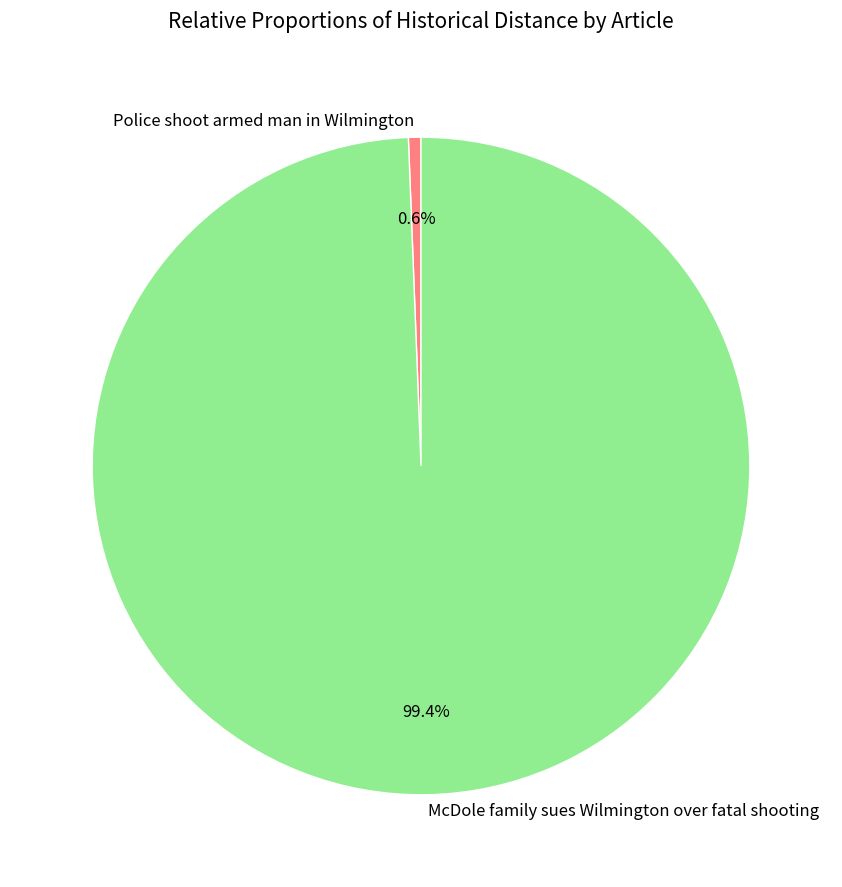

Which category has the biggest portion of the pie?

McDole family sues Wilmington over fatal shooting